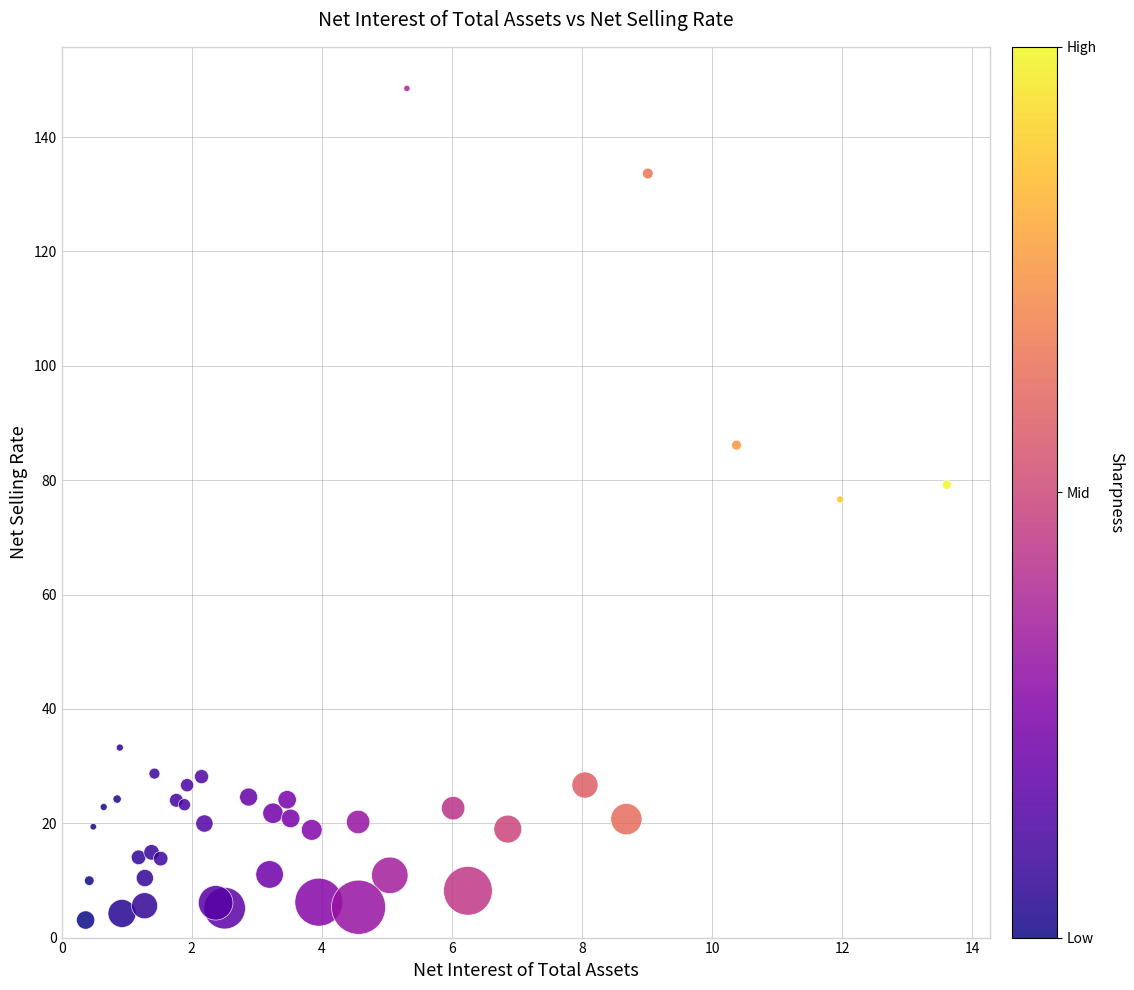

What Y value in the scatter plot is closest to 75?

76.6